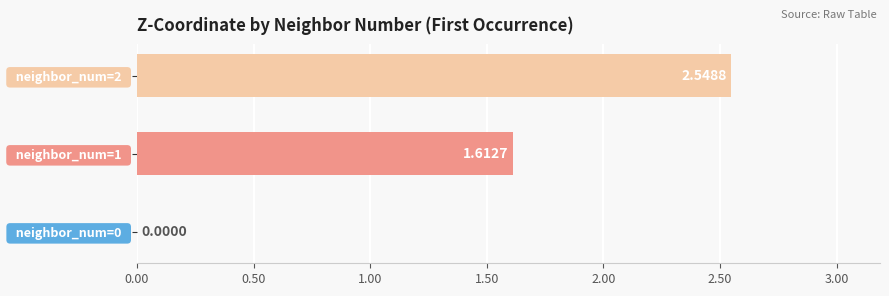

What is the sum of the values at   neighbor_num=2   and   neighbor_num=1  ?

4.2